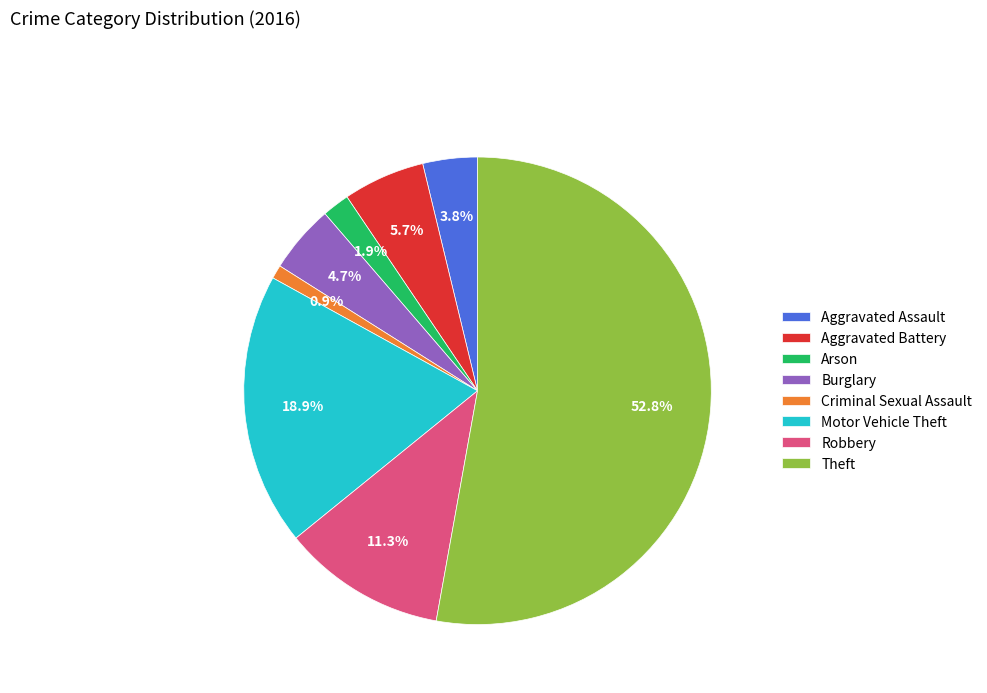

What portion of the pie excludes Burglary?

95.3%